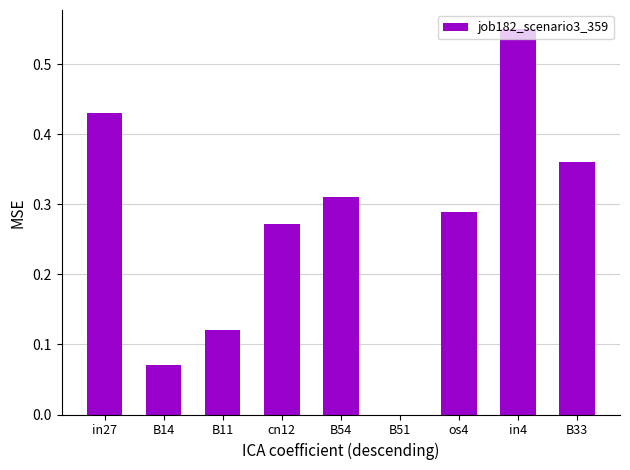

Which category has the highest value across all series?

in4